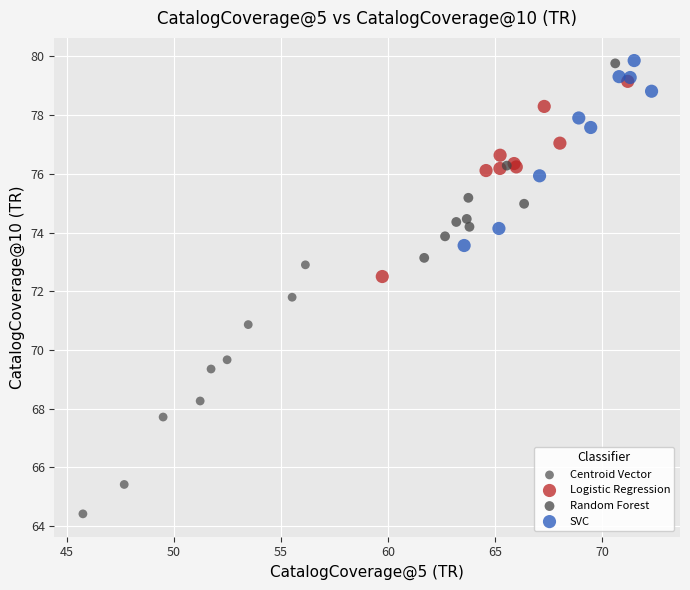

Which series contains the highest Y value?

SVC